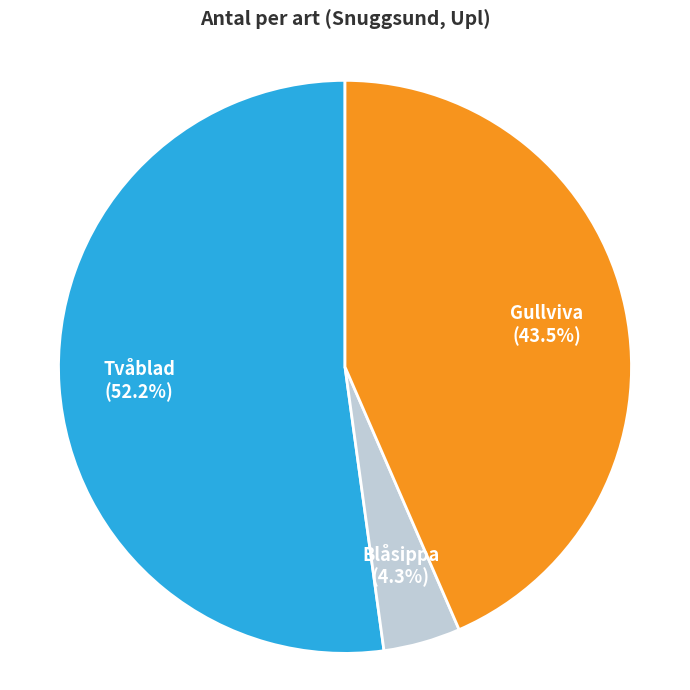

Is there any slice that represents more than half of the pie?

Yes